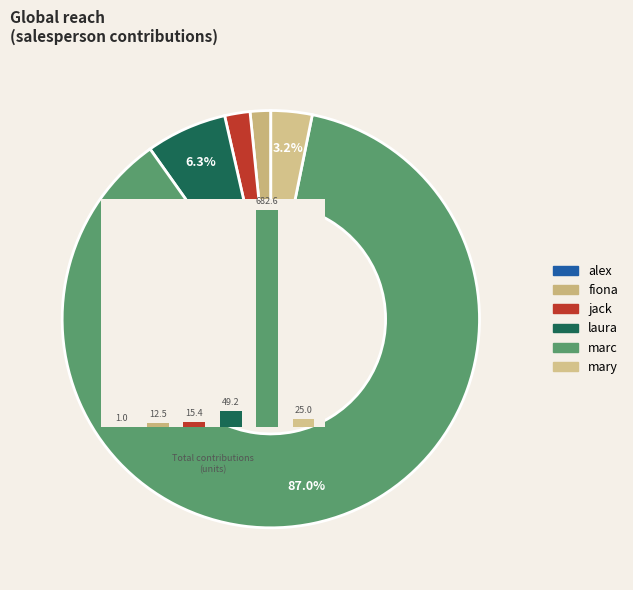

Is it true that 33 is 0% of the pie?

True